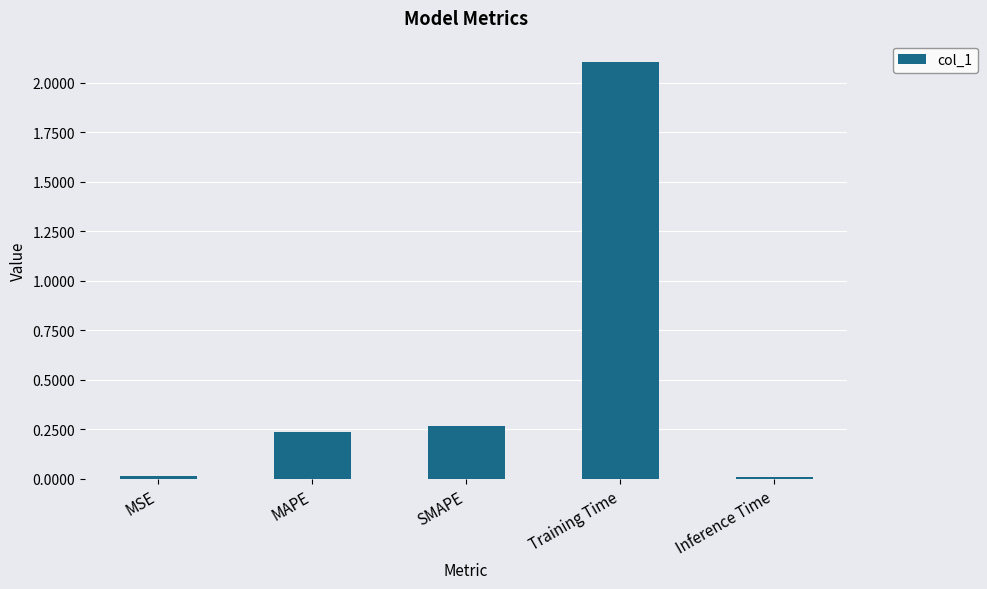

True or false: the data shows 0.0 at Inference Time.

True